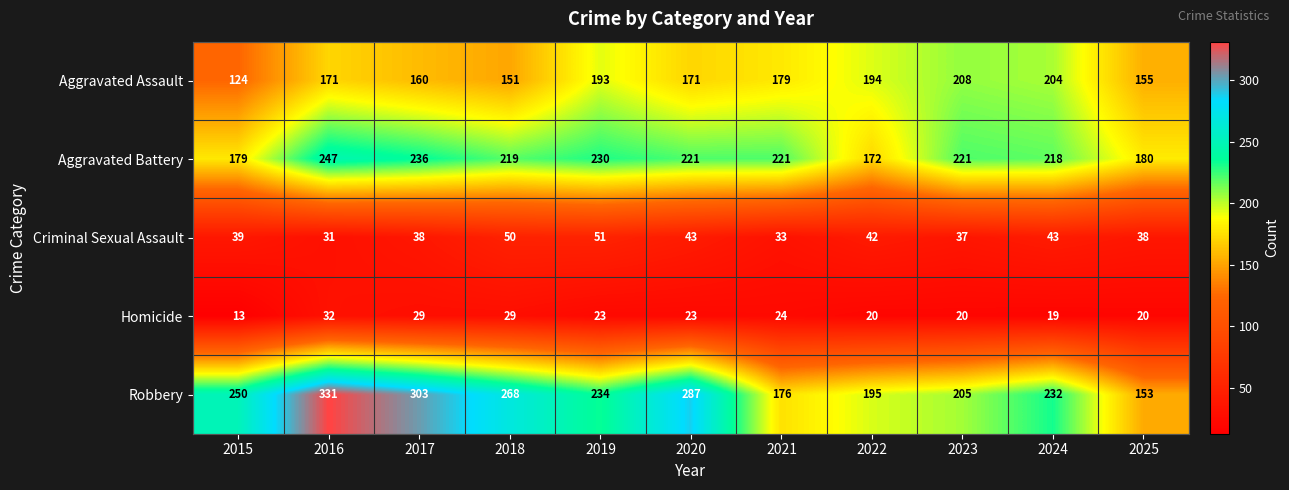

What is the smallest value displayed?

13